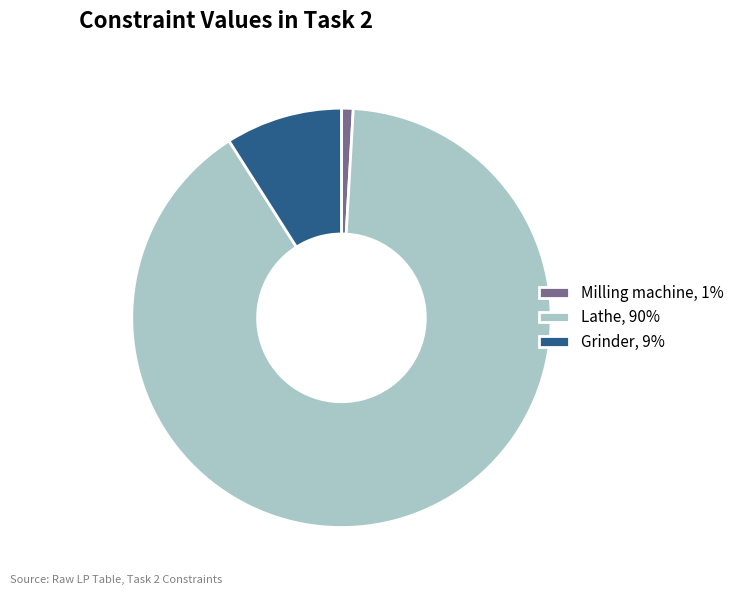

Is there a majority slice in this chart?

Yes